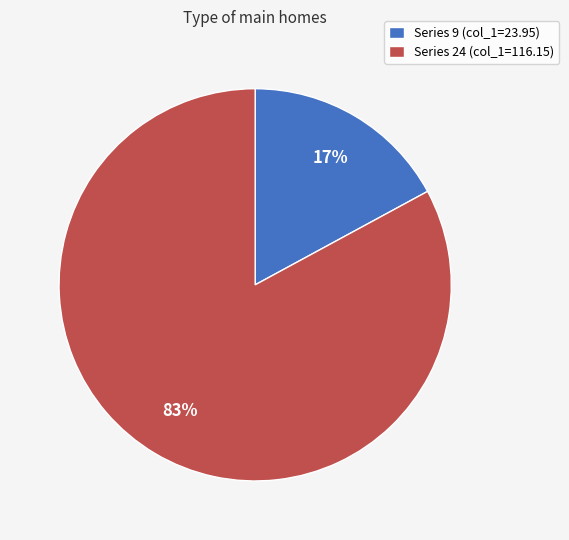

Is the sum of Series 9 (col_1=23.95) and Series 24 (col_1=116.15) greater than half?

Yes